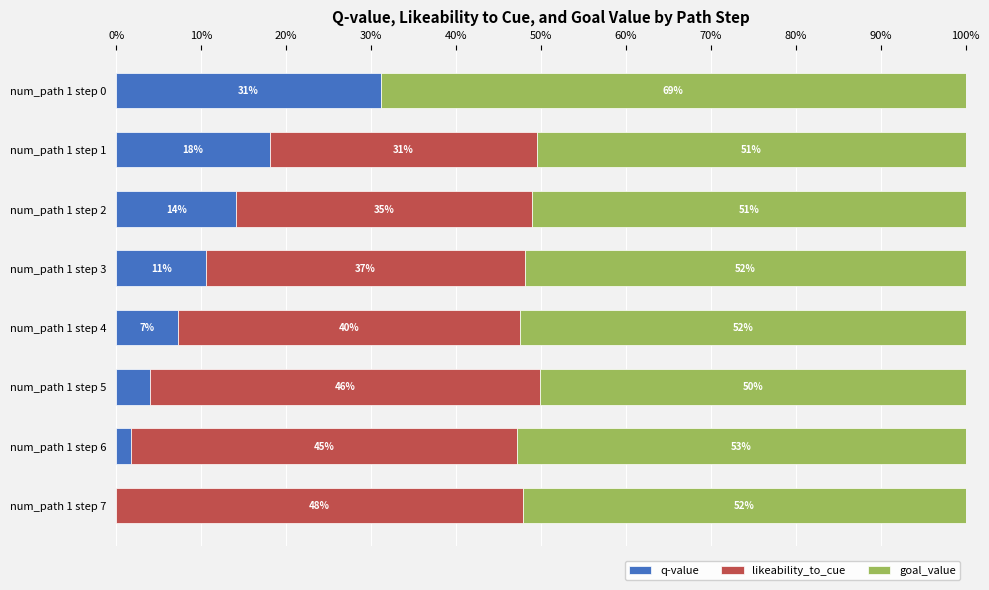

The value of q-value at num_path 1 step 7 is 17.0. True or false?

False